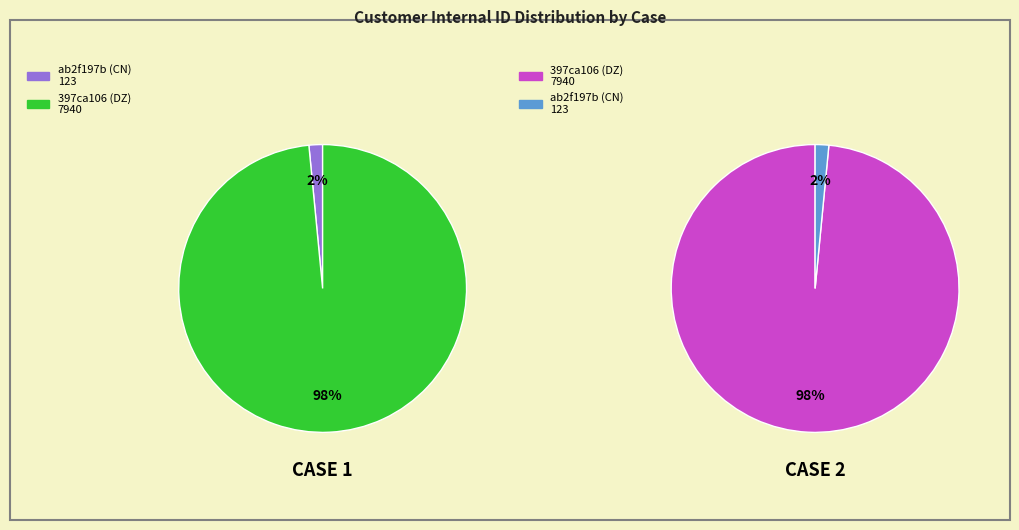

Is there a majority slice in this chart?

Yes